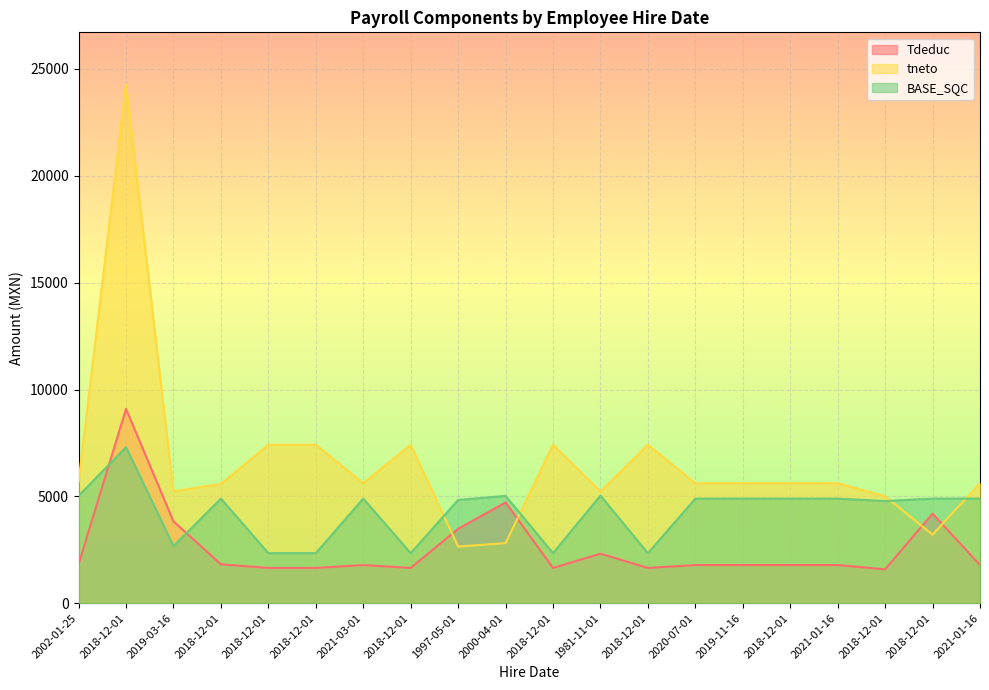

Where is the first local minimum for BASE_SQC?

2019-03-16